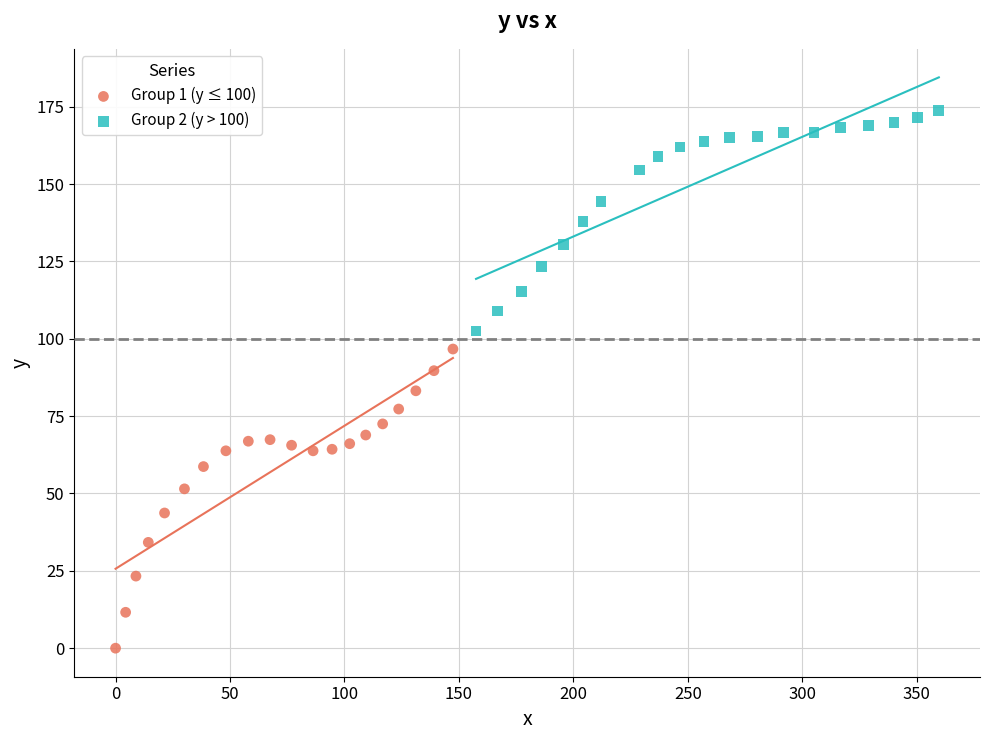

What are all the series names shown in the legend?

Group 1 (y ≤ 100), Group 2 (y > 100)